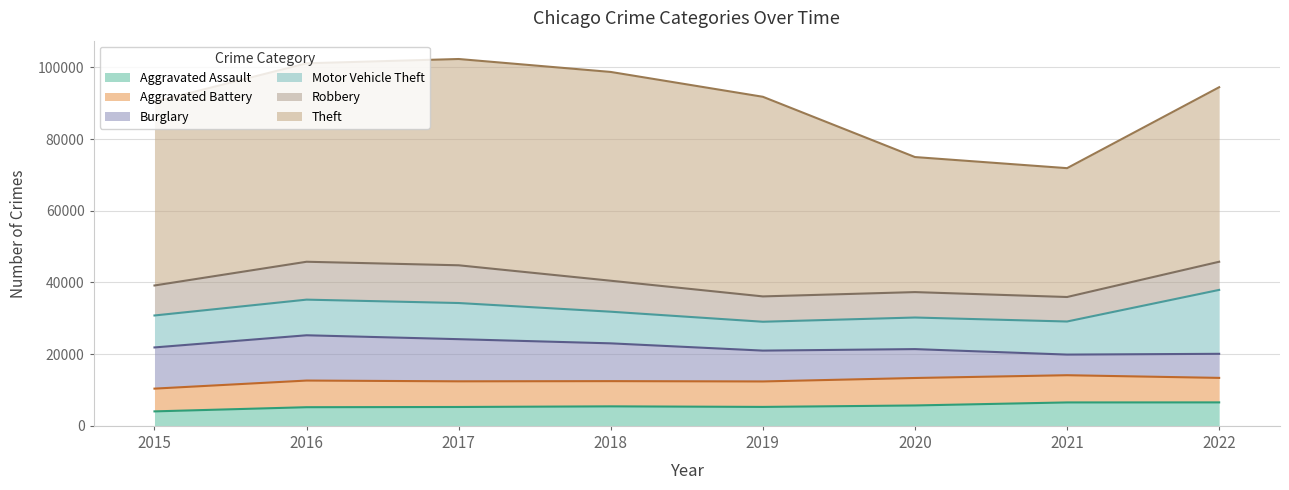

What is the difference between the highest and lowest values at 2022?

42133